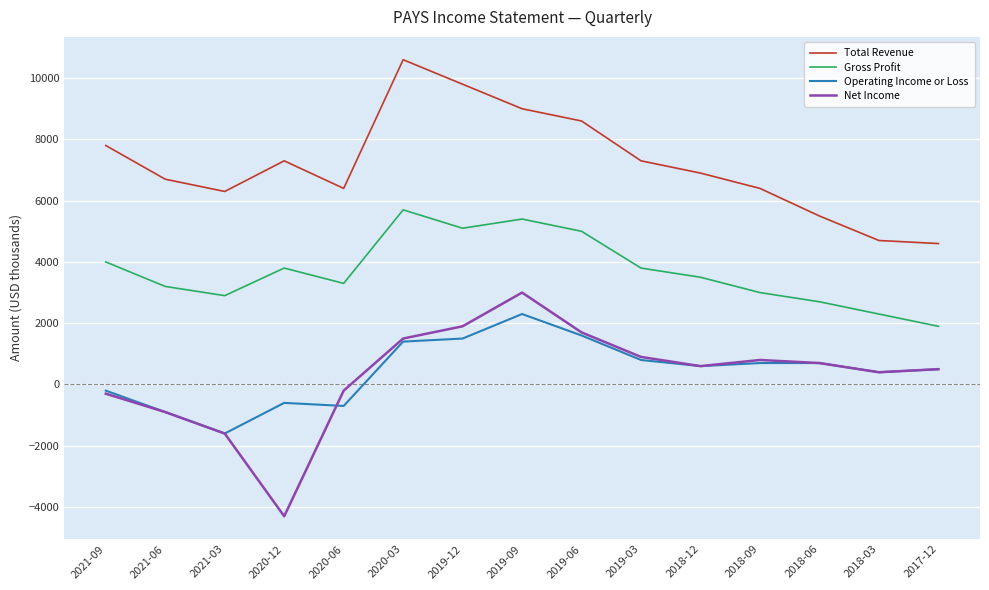

True or false: Gross Profit has a value of 3800 at 2019-03.

True